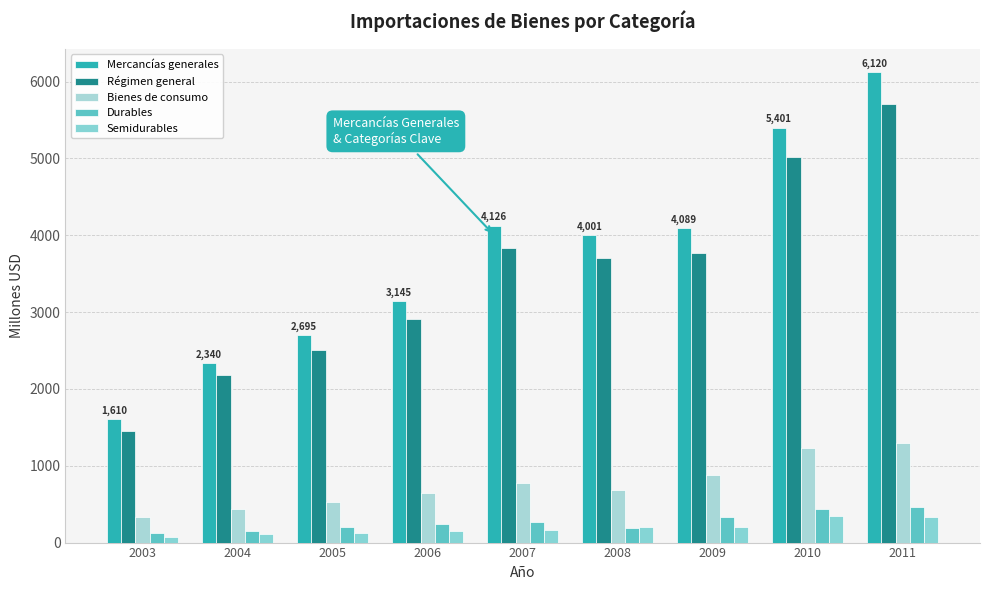

Between 2007 and 2011, which series saw the biggest shift?

Mercancías generales